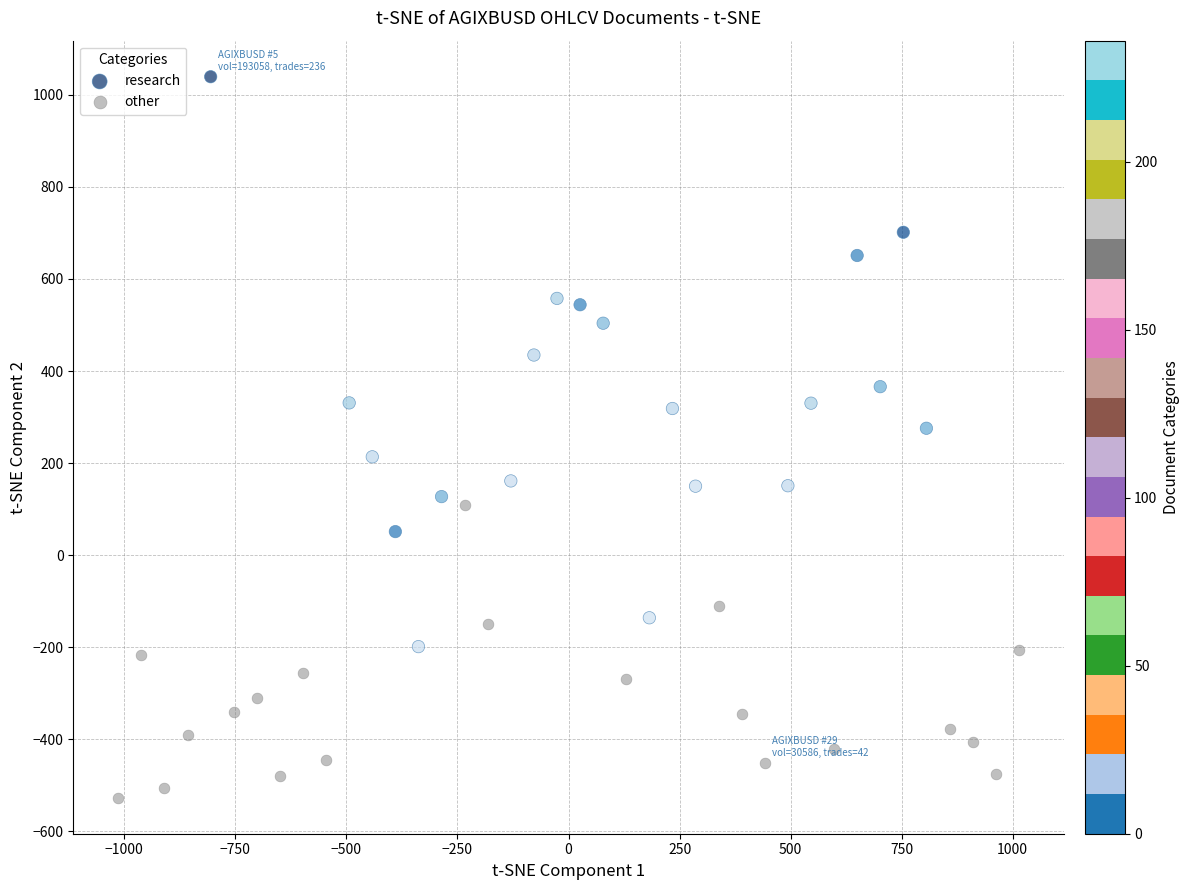

Which series contains the lowest Y value?

other